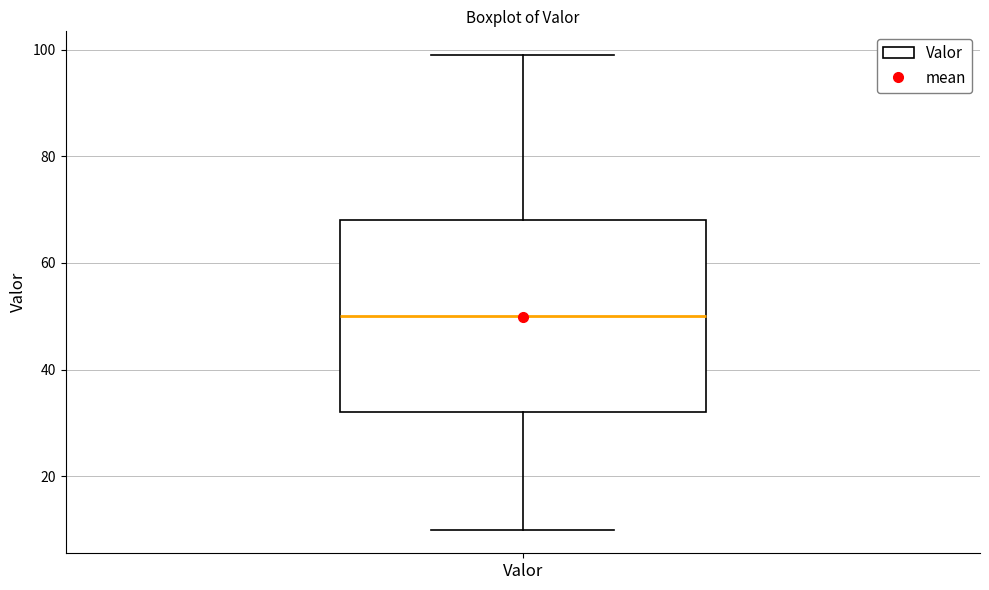

Read this box plot against the y-axis: the position of the median line, the range covered by the box, and the ends of both whiskers. The values are not printed on the chart, so give them approximately, as read against the axis.

median 50, box 32 to 68, whiskers 10 to 100